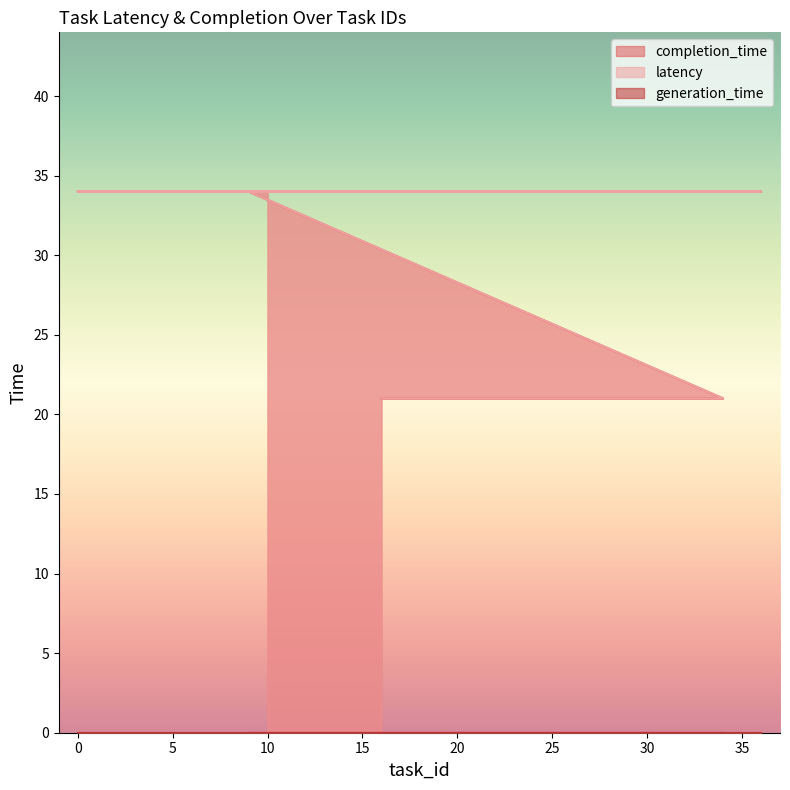

Reading left to right, list all the values displayed in this chart.

latency: 16=21	18=21	33=21	34=21	9=34	13=34	15=34	30=34	31=34	32=34	35=34	36=34	0=34	1=34	3=34	4=34	6=34	7=34	8=34	10=34
completion_time: 16=21	18=21	33=21	34=21	9=34	13=34	15=34	30=34	31=34	32=34	35=34	36=34	0=34	1=34	3=34	4=34	6=34	7=34	8=34	10=34